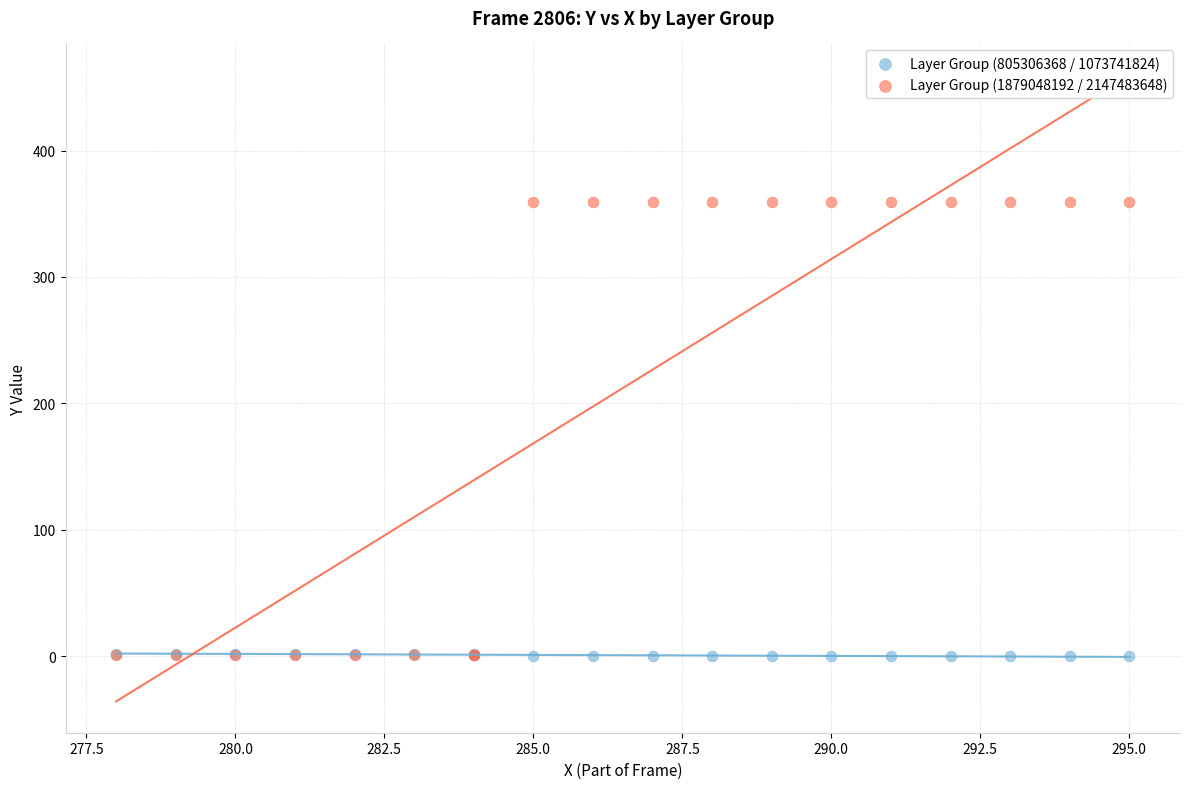

What are all the series names shown in the legend?

Layer Group (805306368 / 1073741824), Layer Group (1879048192 / 2147483648)